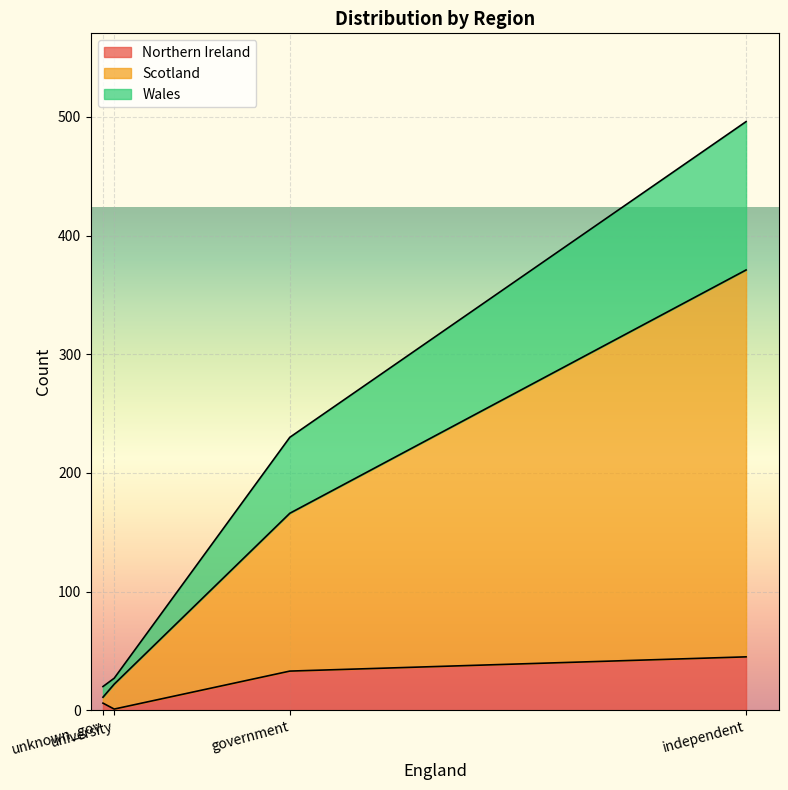

Reading left to right, transcribe all the data shown in this chart.

Northern Ireland: government=33	independent=45	university=1	unknown_gov=6
Scotland: government=133	independent=326	university=21	unknown_gov=5
Wales: government=64	independent=125	university=5	unknown_gov=9